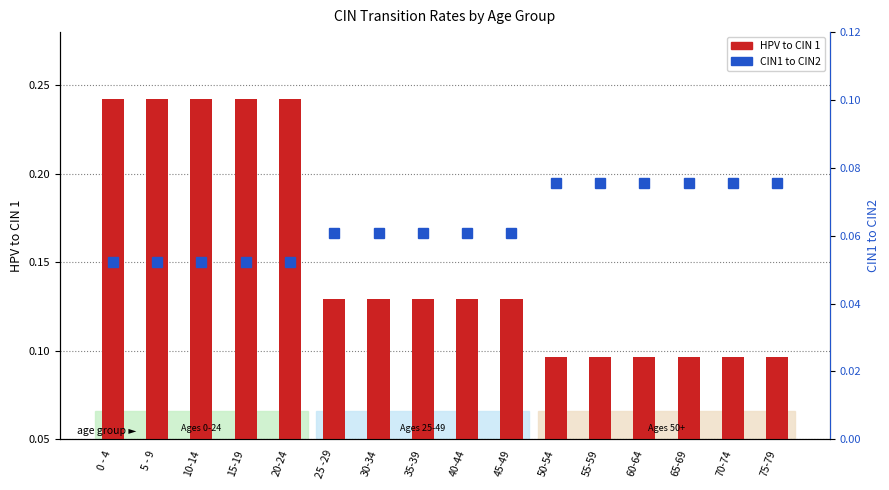

At which label does CIN1 to CIN2 reach its minimum?

0 - 4